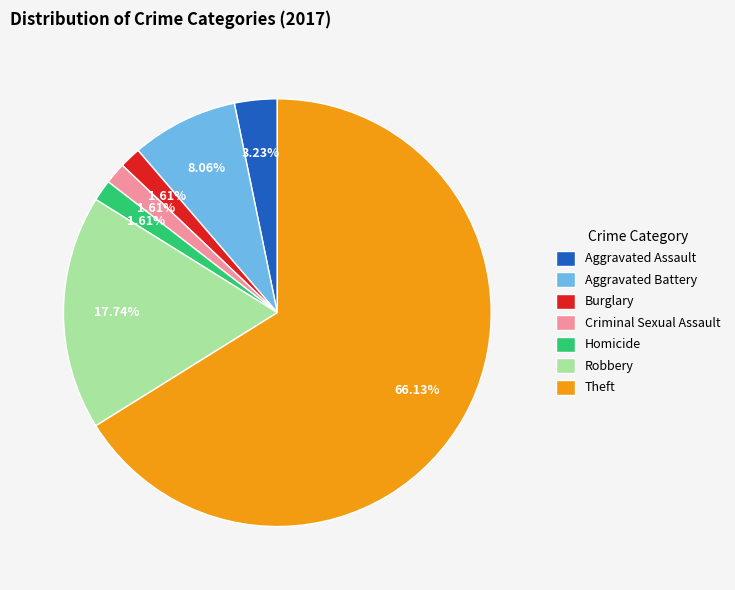

What percentage is NOT represented by Criminal Sexual Assault?

98.4%